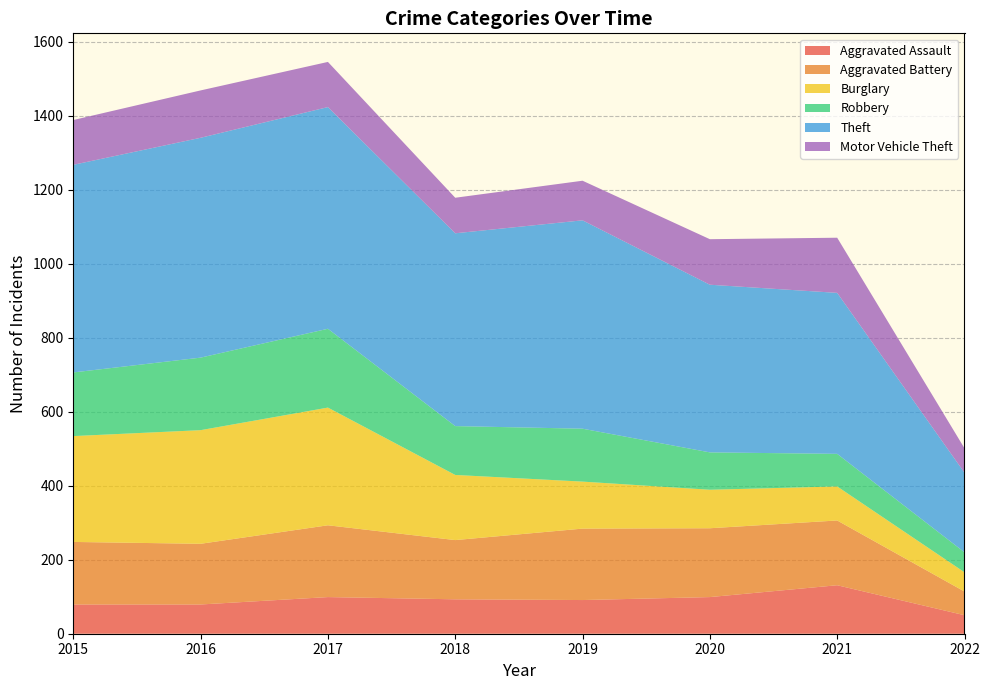

Reading left to right, extract all data points from this chart.

Aggravated Assault: 79	79	99	93	91	99	131	50
Aggravated Battery: 169	164	194	160	193	186	175	64
Burglary: 286	307	318	176	127	104	92	52
Robbery: 172	196	213	132	143	101	88	54
Theft: 561	594	599	521	563	453	435	215
Motor Vehicle Theft: 121	128	122	96	107	123	149	66